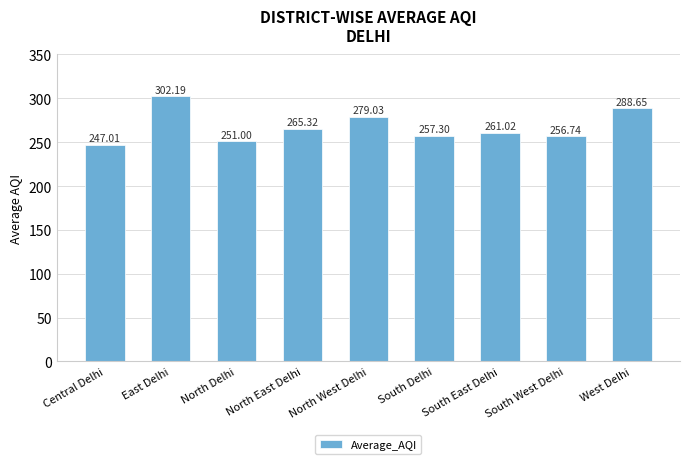

What value does the data have at North East Delhi?

265.3